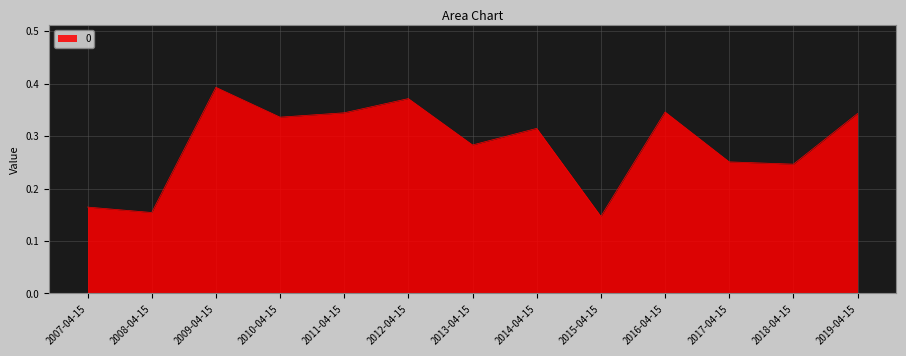

What is the sum of all values?

3.7